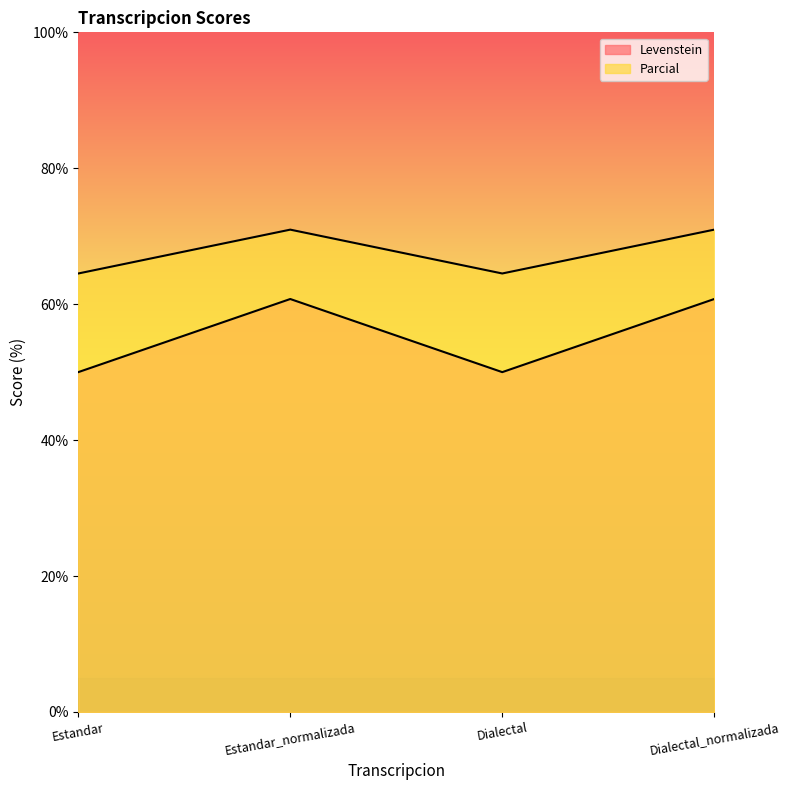

The value of Levenstein at Dialectal_normalizada is 60.8. True or false?

True